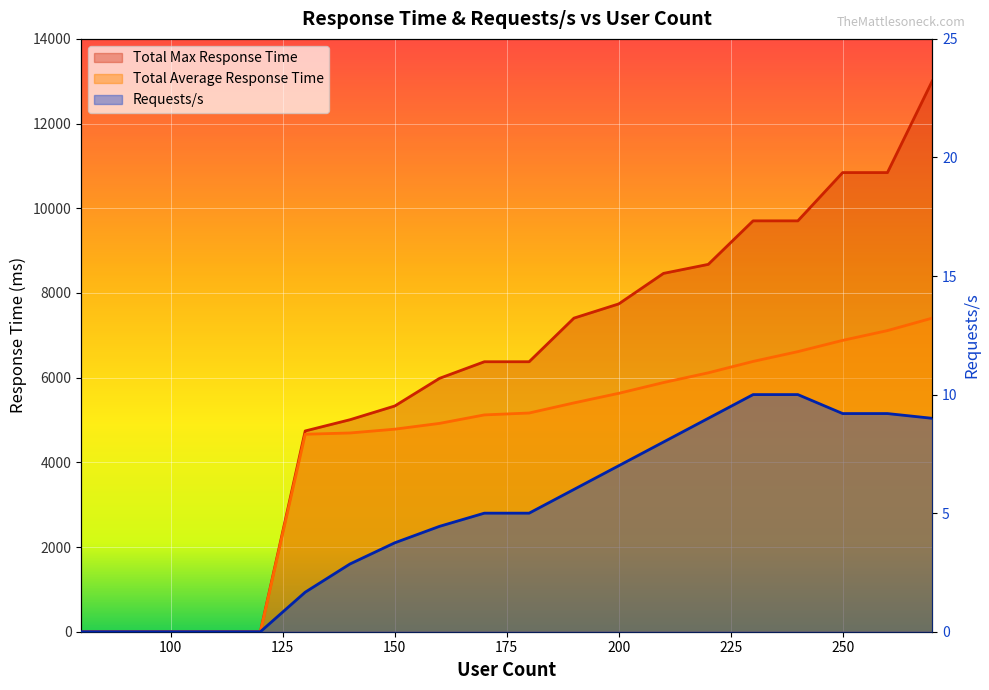

The Requests/s series shows 14.6 at 240. True or false?

False